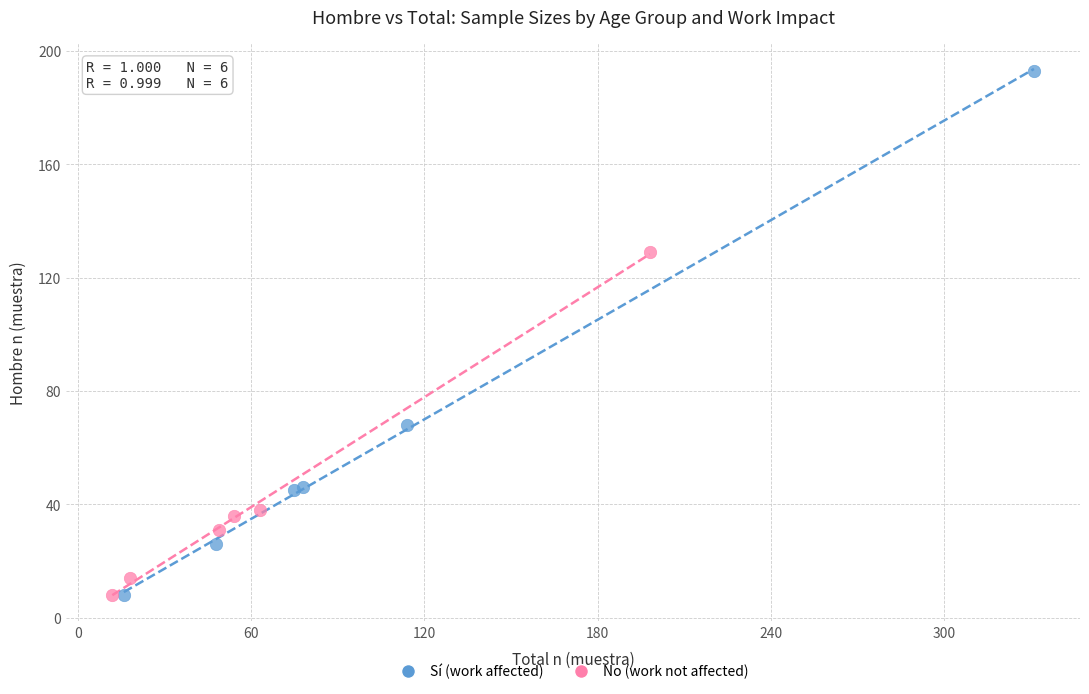

Which series contains the highest Y value?

Sí (work affected)